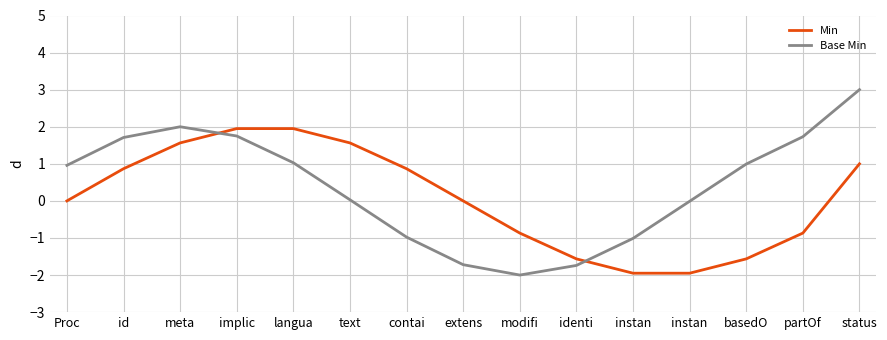

How many lines are shown in the chart?

2